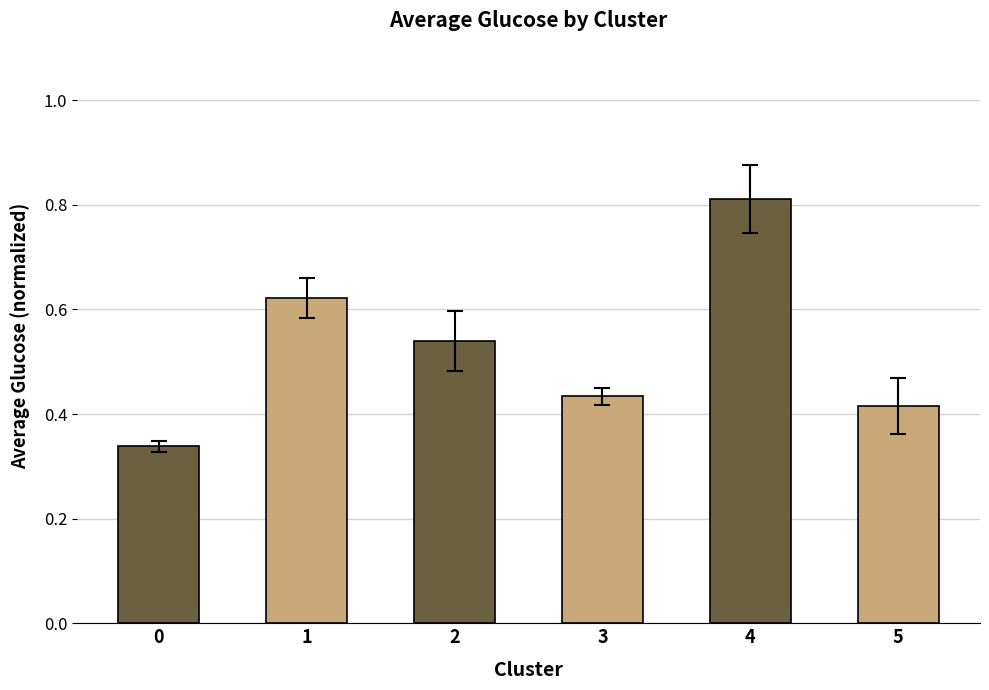

True or false: the data shows 0.2 at 5.

False